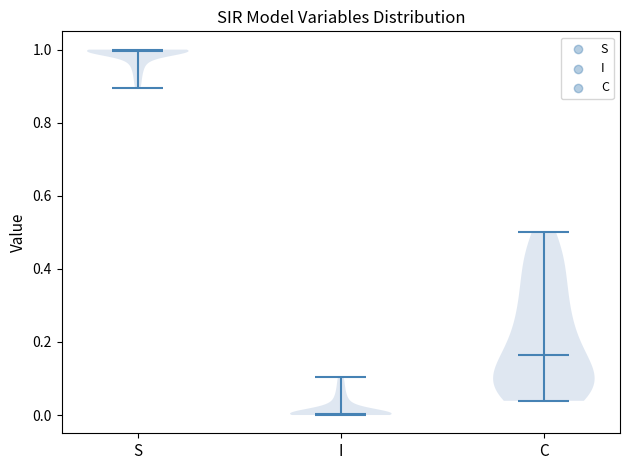

Reading left to right, read every violin against the y-axis: where its median line is, and the lowest and highest points it reaches. The values are not printed on the chart, so give them approximately, as read against the axis.

S: median line 1.00, lowest point 0.90, highest point 1.00
I: median line 0.00, lowest point 0.00, highest point 0.10
C: median line 0.16, lowest point 0.04, highest point 0.50